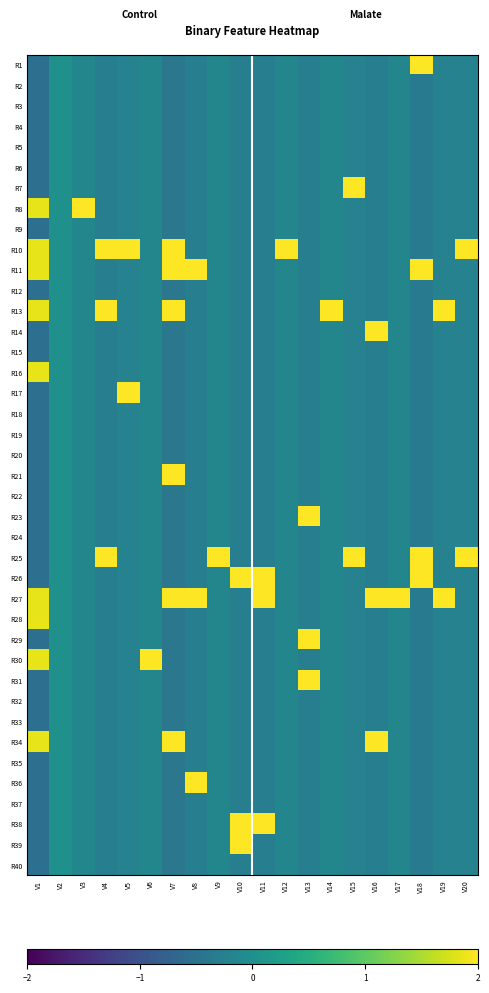

What is the spread (max minus min) of values at V11?

3.8